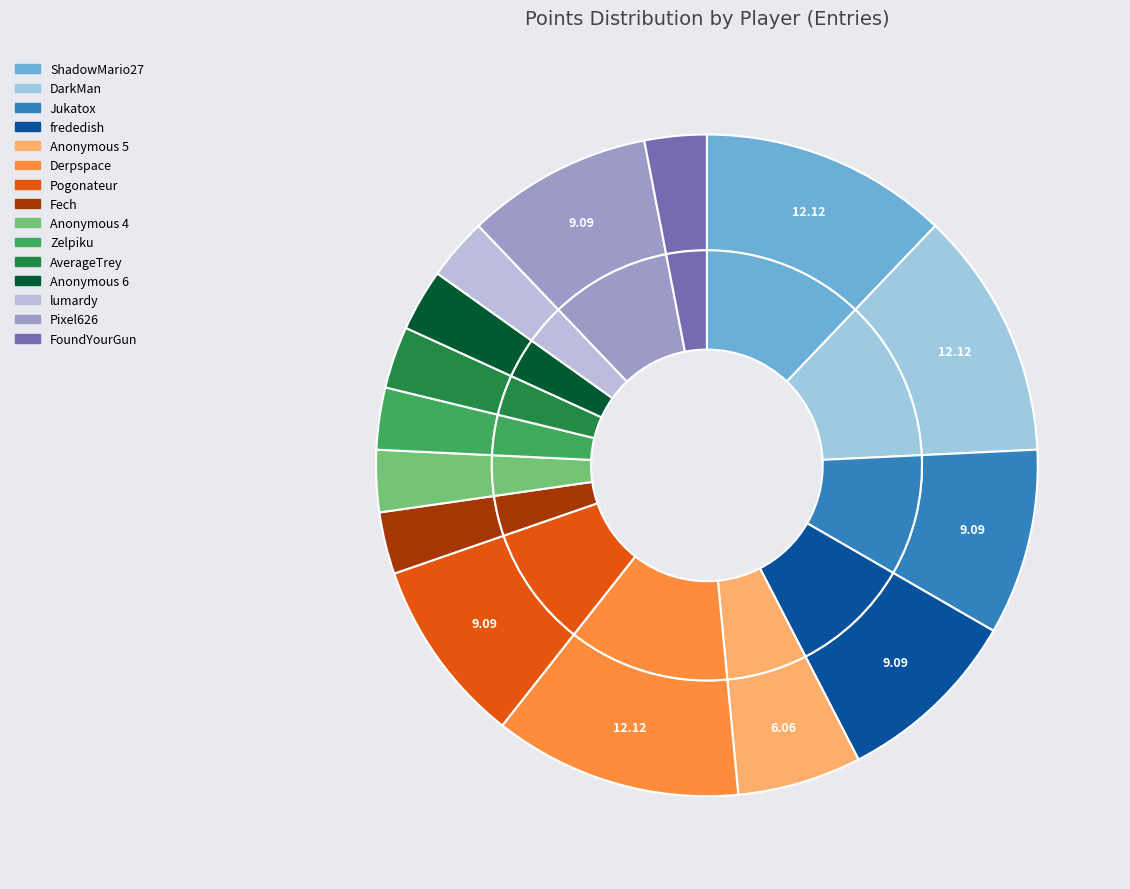

Is there any slice that represents more than half of the pie?

No